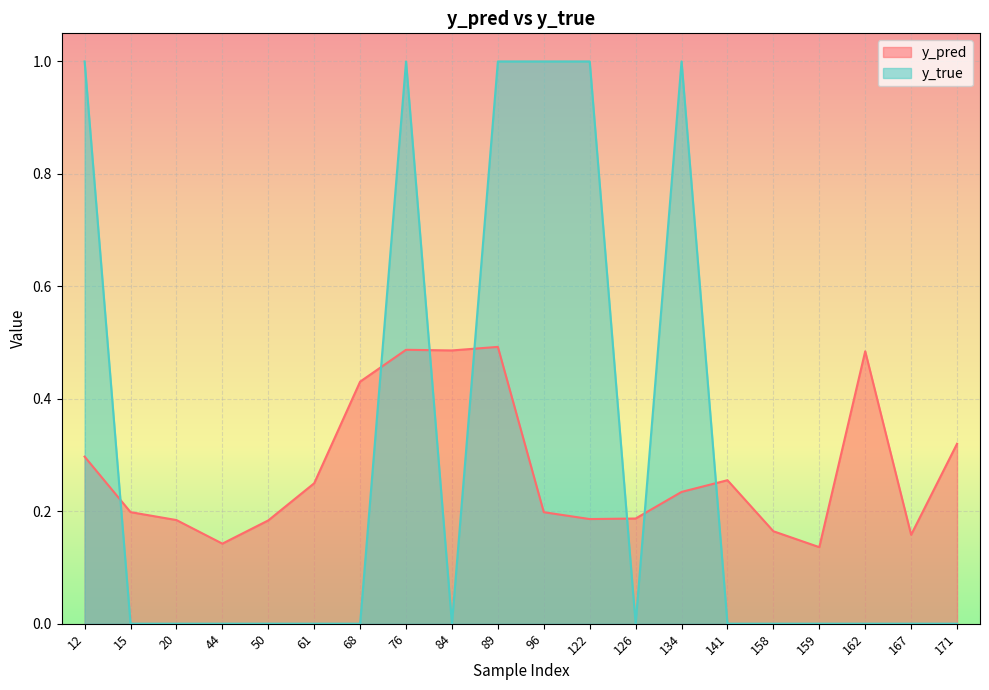

What is the difference between the maximum and minimum values in the y_pred series?

0.4